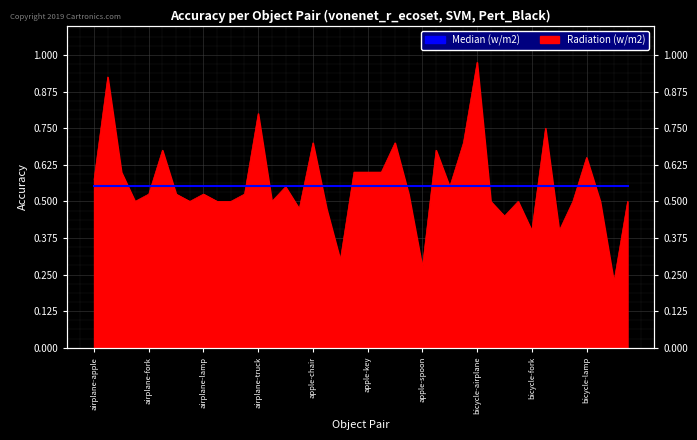

Rank the categories by value from lowest to highest.

bicycle-spoon, apple-spoon, apple-fork, bicycle-fork, bicycle-key, bicycle-chair, apple-bicycle, apple-flower, airplane-flower, airplane-kite, airplane-leaf, airplane-spoon, airplane-umbrella, bicycle-apple, bicycle-flower, bicycle-kite, bicycle-leaf, bicycle-tree, airplane-fork, airplane-key, airplane-lamp, airplane-tree, apple-leaf, apple-airplane, apple-truck, airplane-apple, airplane-chair, apple-guitar, apple-key, apple-kite, bicycle-lamp, airplane-guitar, apple-tree, apple-chair, apple-lamp, apple-umbrella, bicycle-guitar, airplane-truck, airplane-bicycle, bicycle-airplane